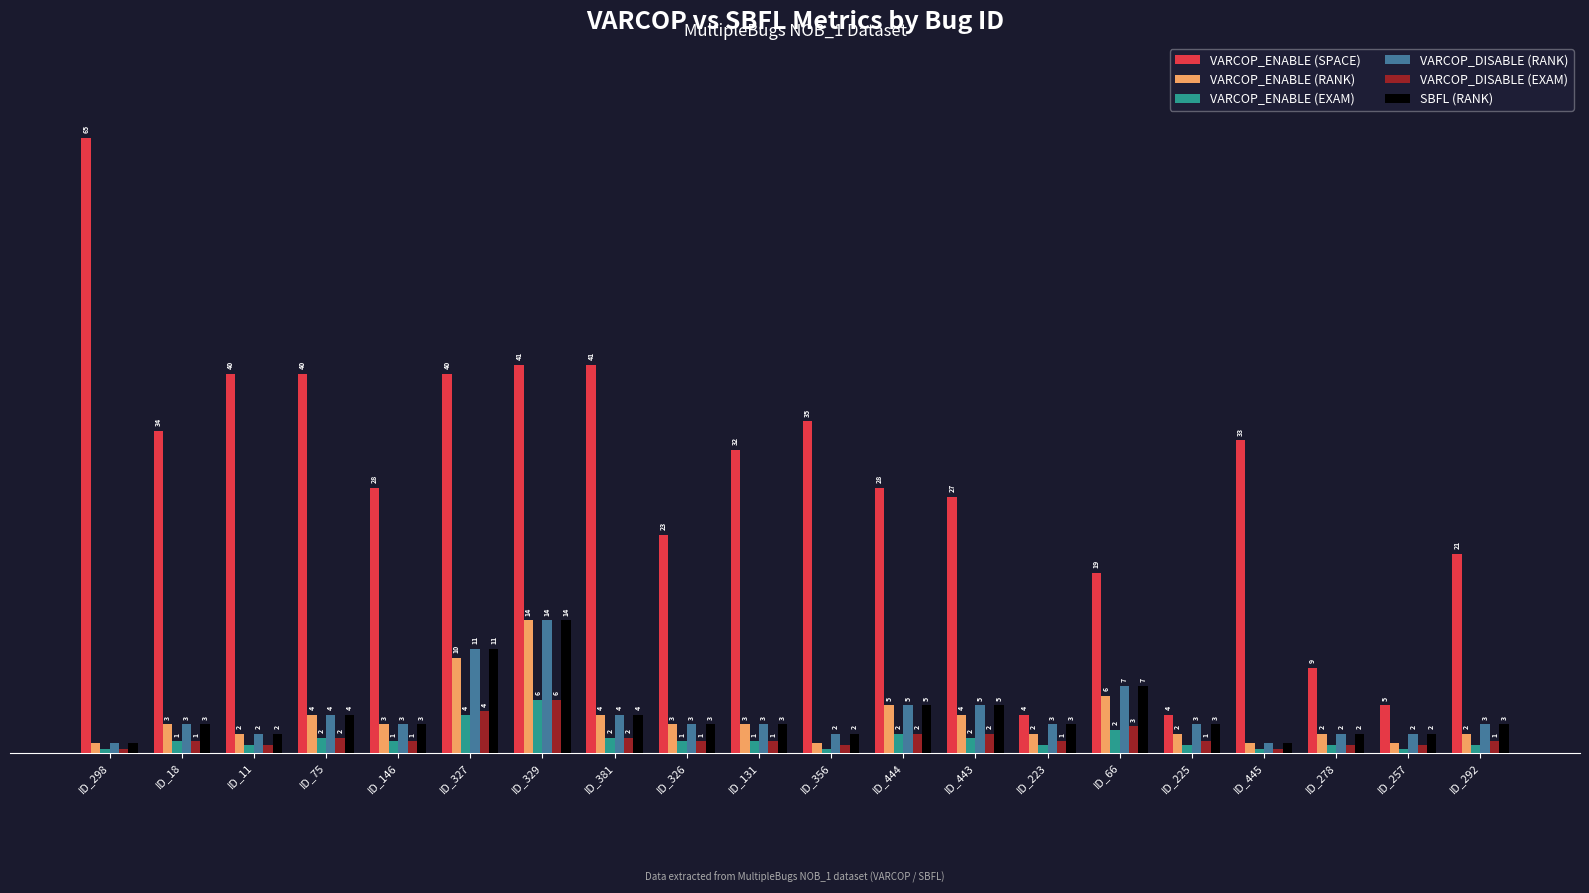

Which series has the largest range (max minus min)?

VARCOP_ENABLE (SPACE)